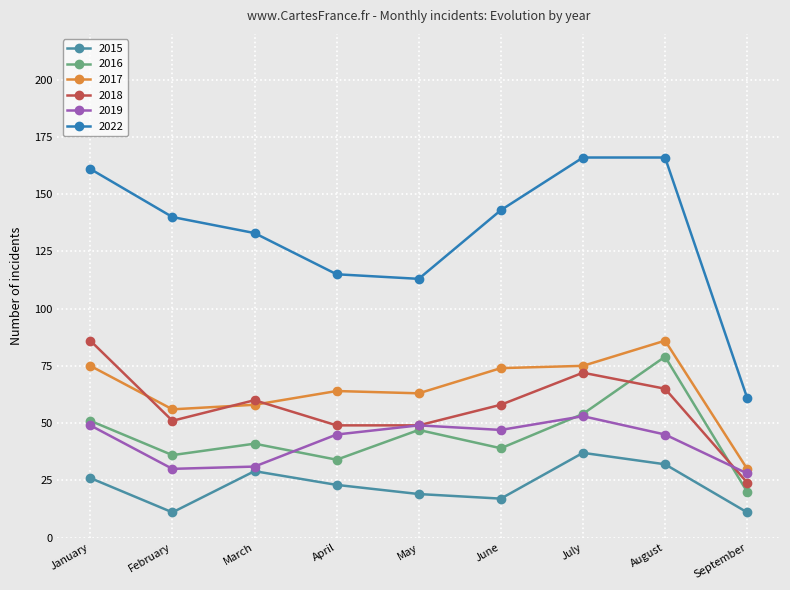

How many interior local valleys does the 2017 series have?

2